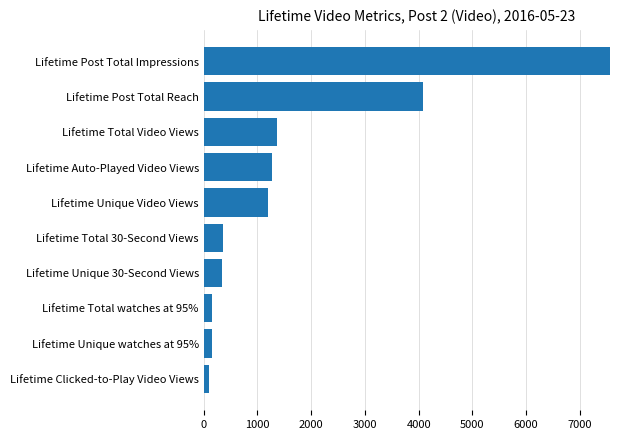

How many values are below 1200?

5